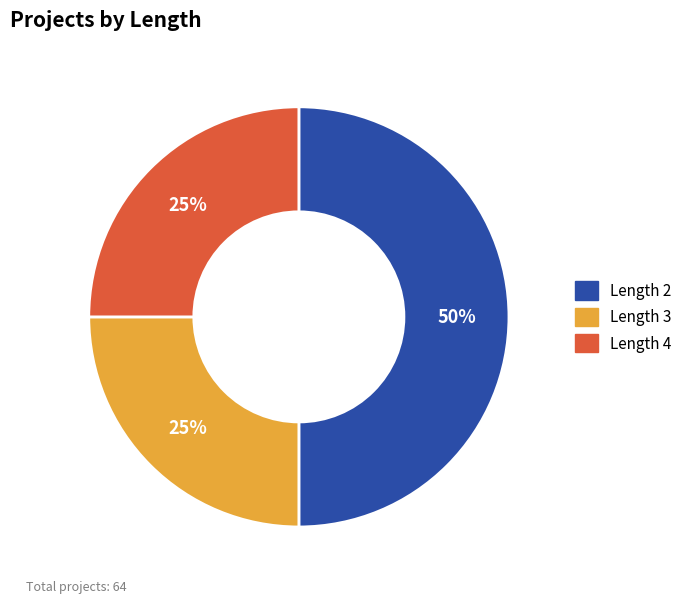

What is the ratio of the value at Length 4 to the value at Length 2?

0.5